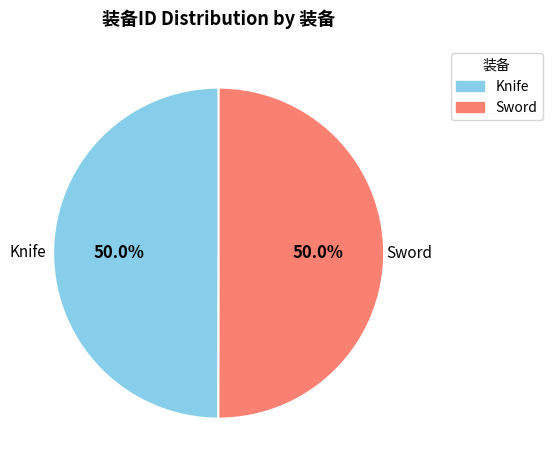

What is the ratio of the value at Sword to the value at Knife?

1.0